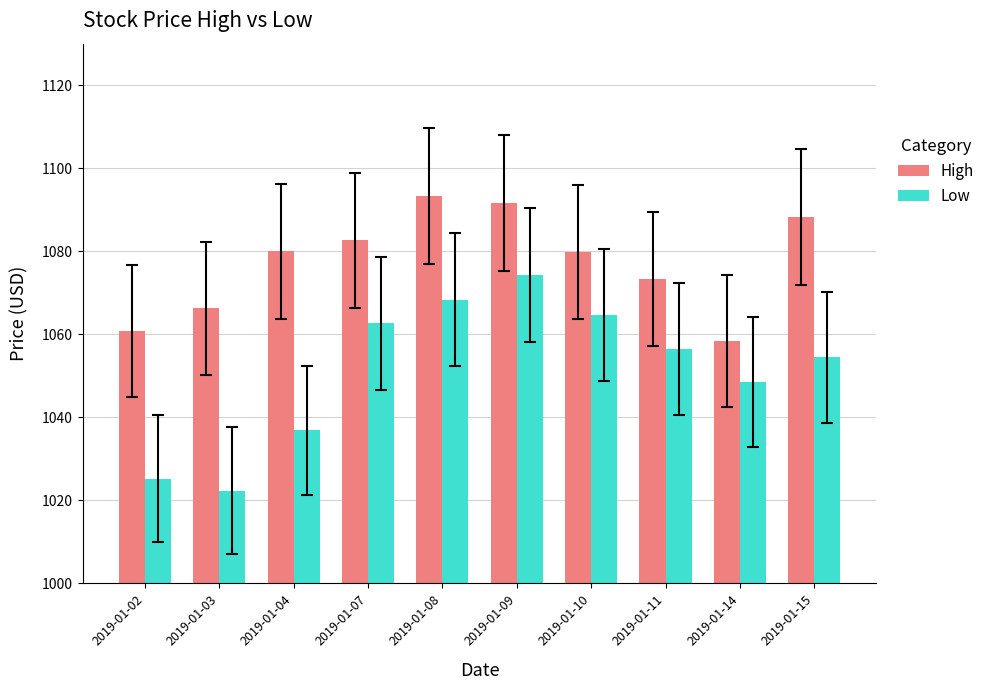

What is the spread (max minus min) of values at 2019-01-03?

43.9